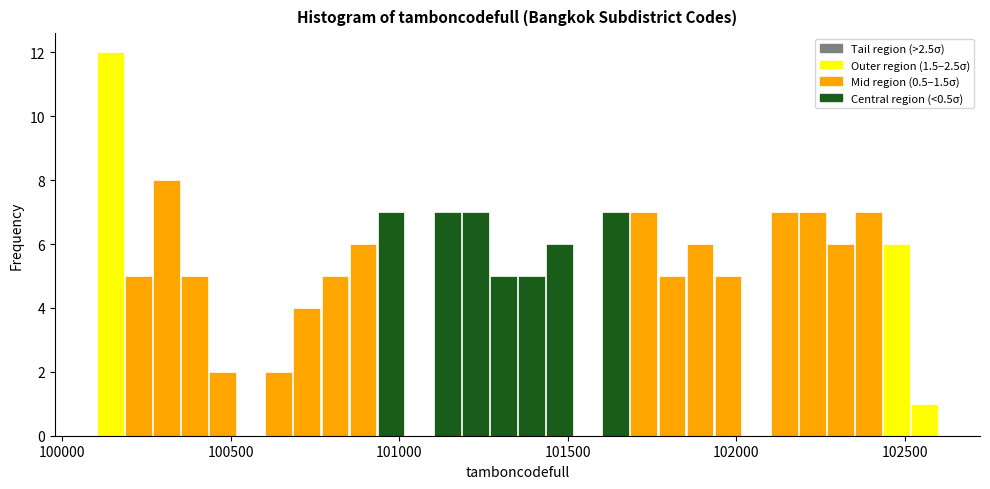

Read against the x-axis, roughly where is the centre of the tallest bar?

100150